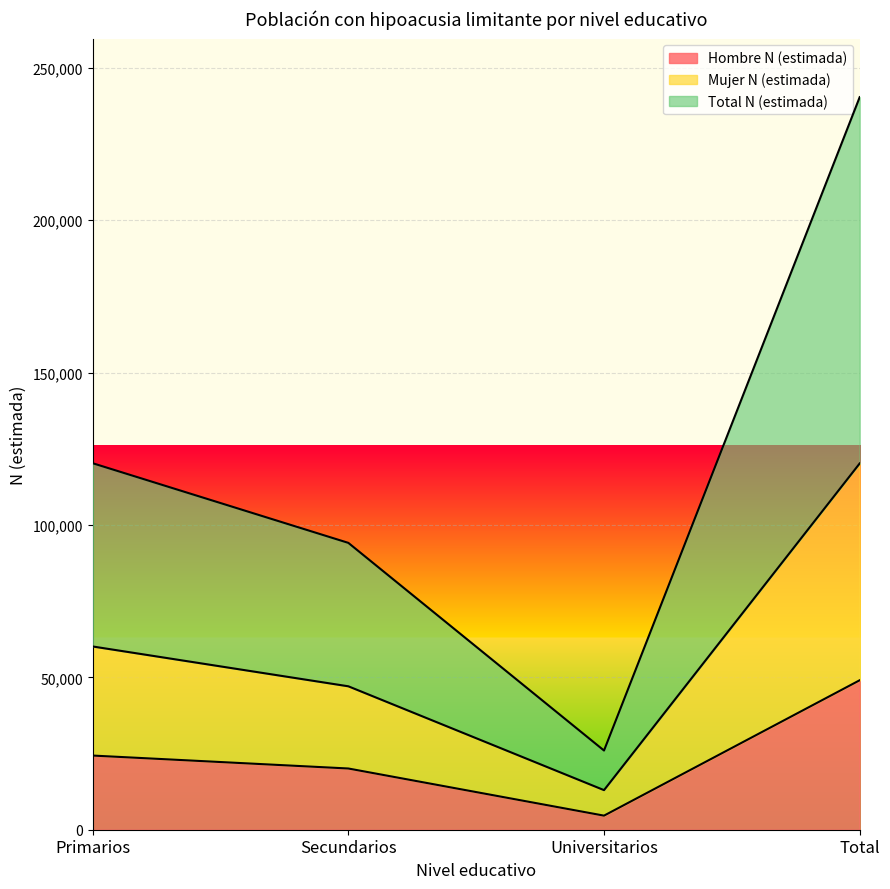

How many series are shown in this chart?

3